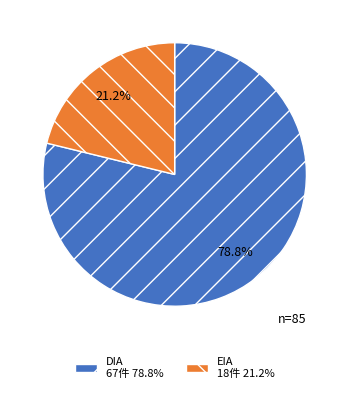

What is the smallest slice in the pie chart?

EIA